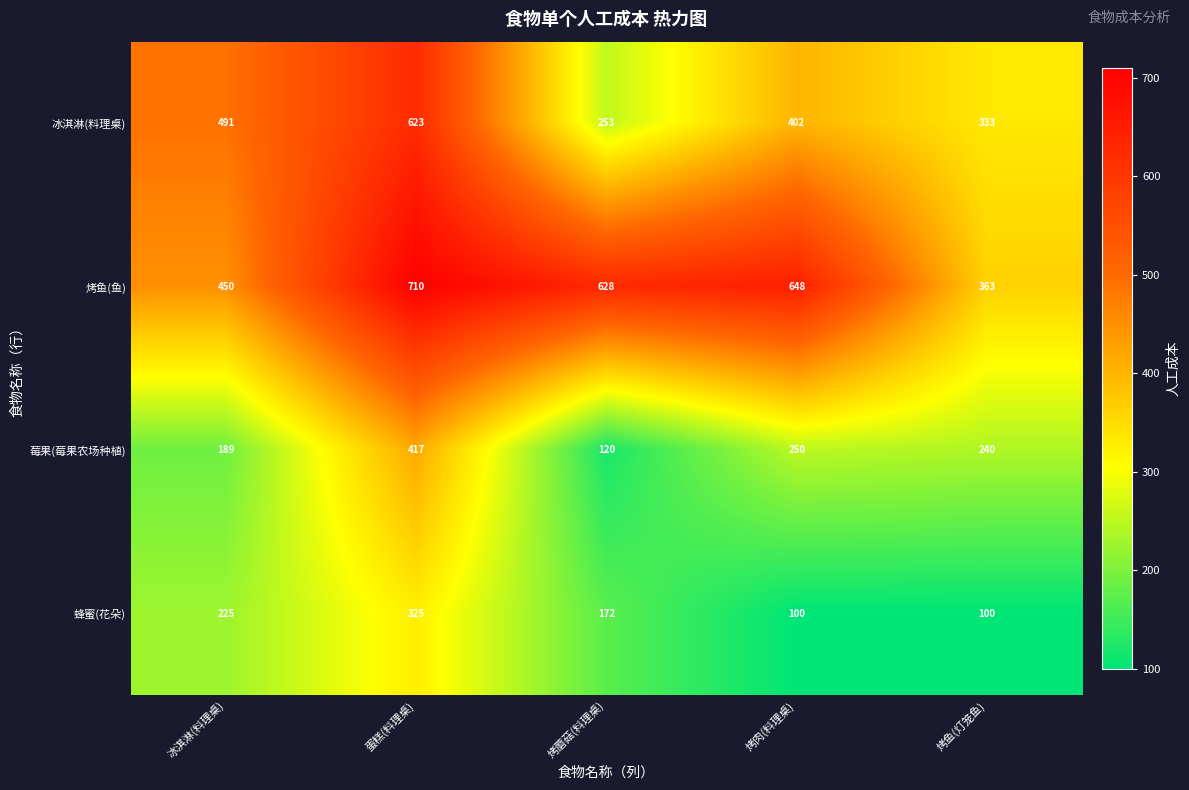

How many categories are shown in the chart?

5